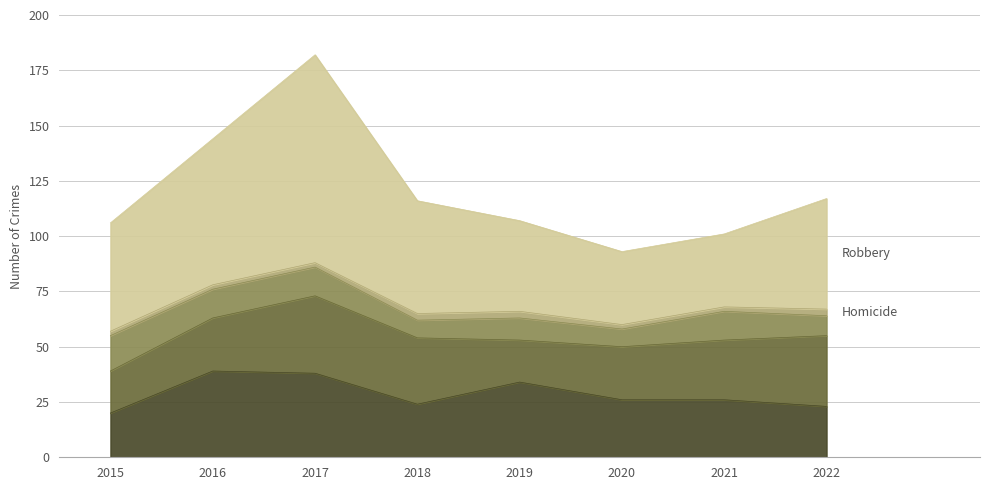

True or false: Robbery has more than 1 points higher than both neighbors.

False